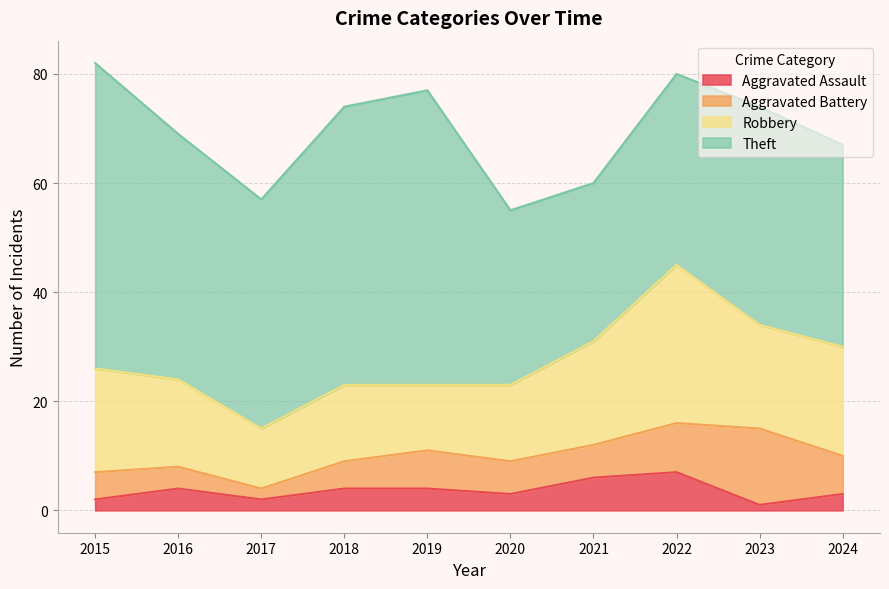

True or false: Aggravated Assault and Theft intersect in this chart.

False